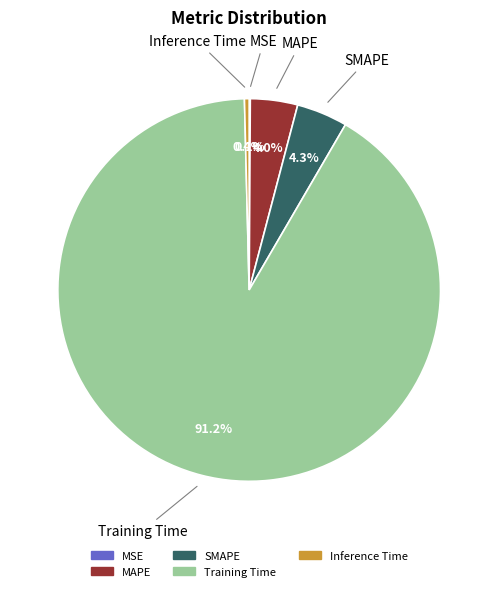

What percentage is the Training Time slice, to the nearest percent?

91%